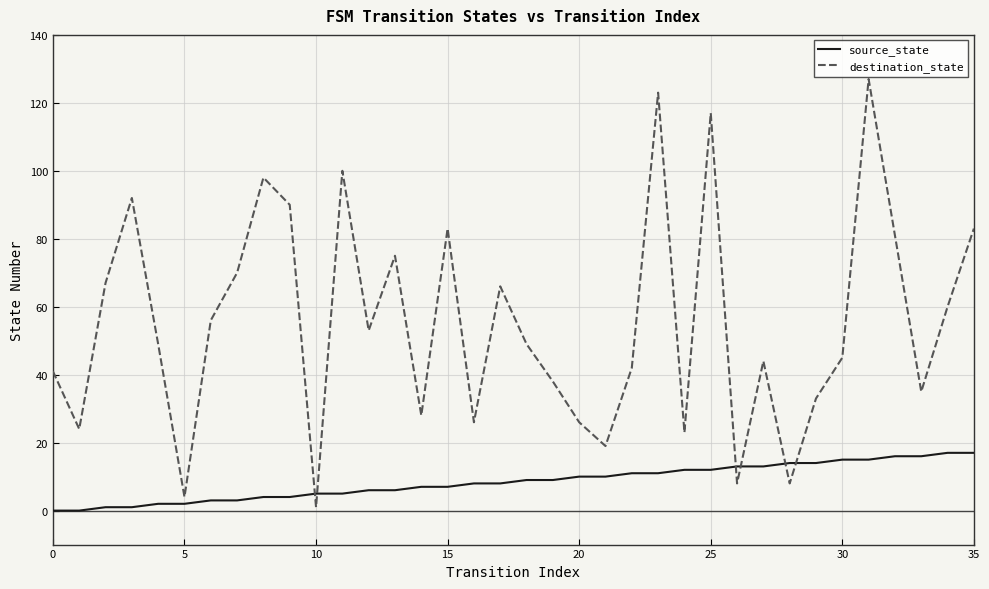

After their last crossing, which series has the higher values: destination_state or source_state?

destination_state